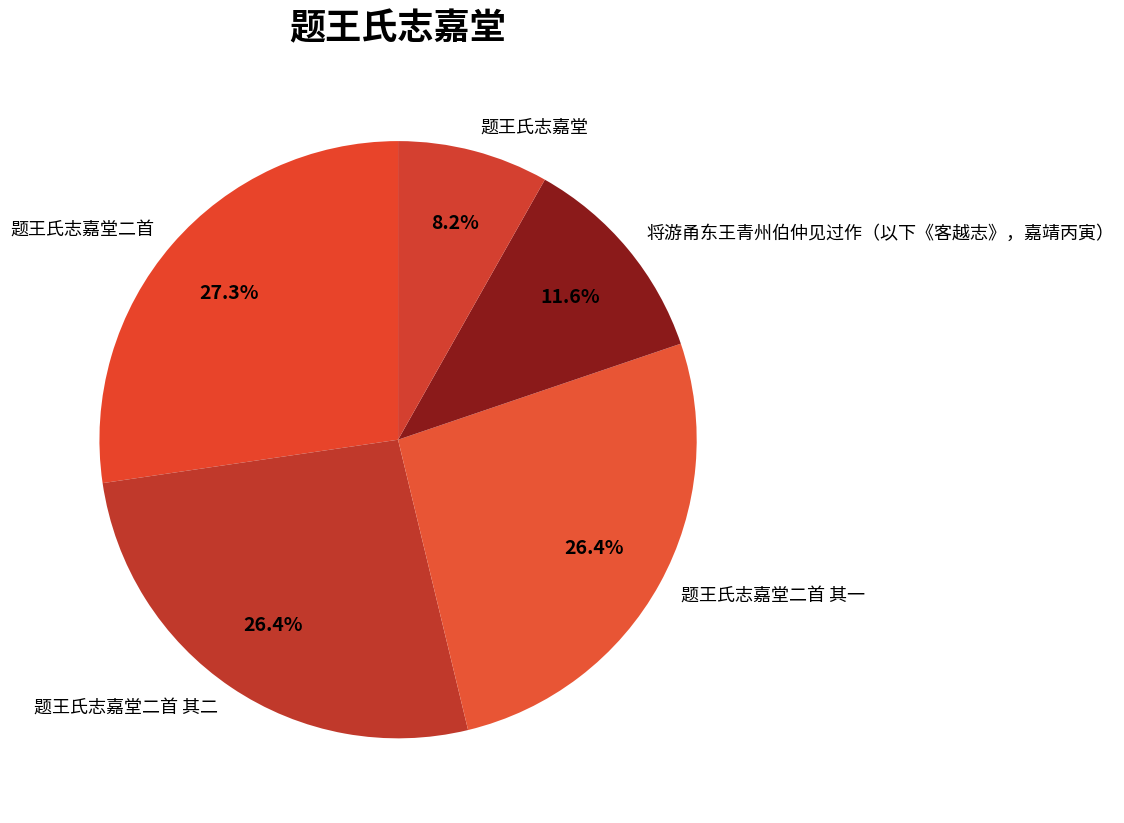

Combined, do 将游甬东王青州伯仲见过作（以下《客越志》，嘉靖丙寅） and 题王氏志嘉堂二首 其二 account for over 50%?

No